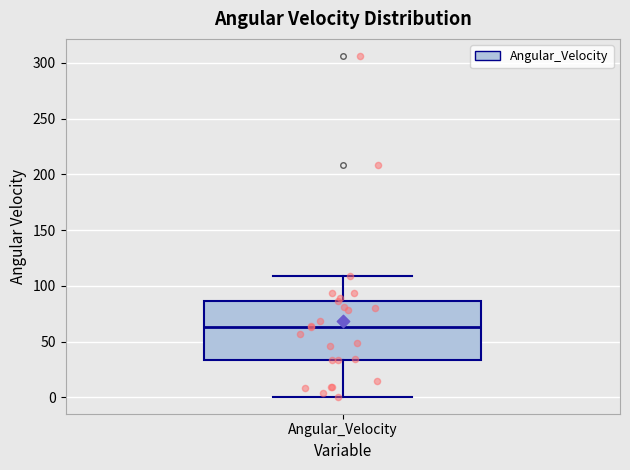

Where is the lower edge of the box for Angular_Velocity on the y-axis? The values are not printed on the chart, so give them approximately, as read against the axis.

35